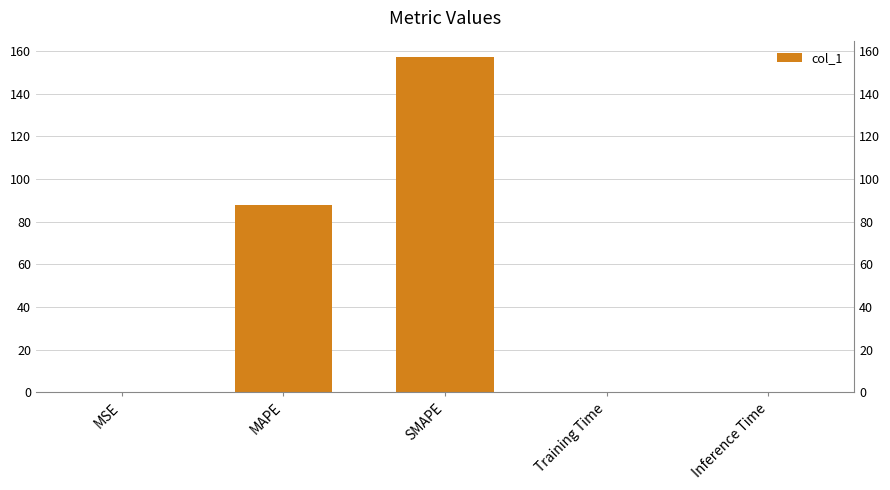

What is the difference between the maximum and minimum values?

157.0